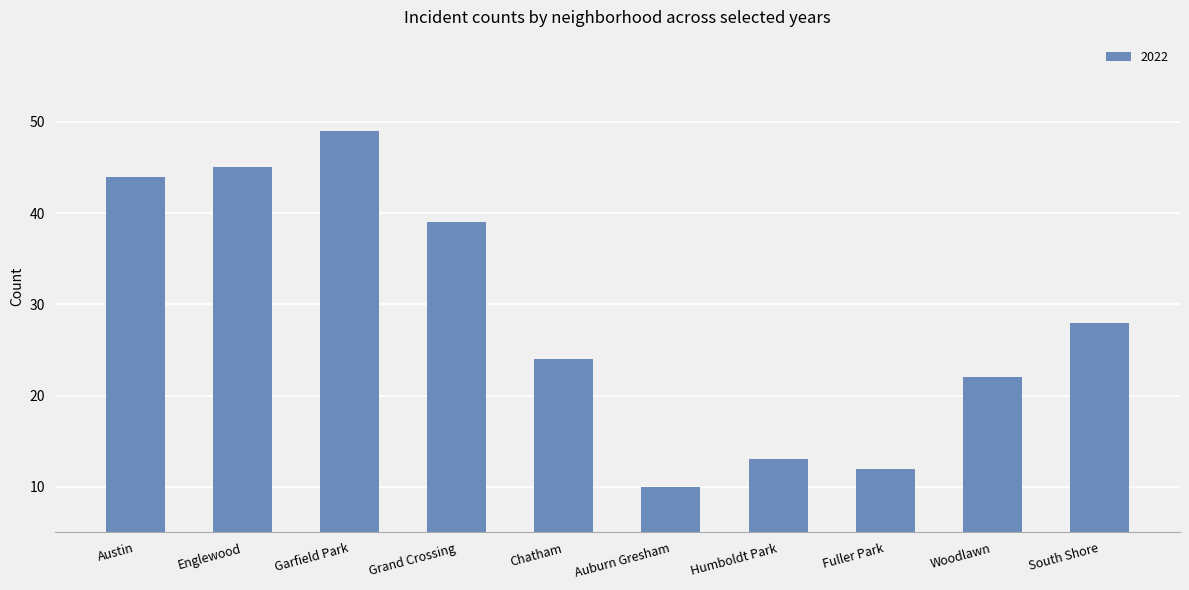

How many bars are there in total?

10